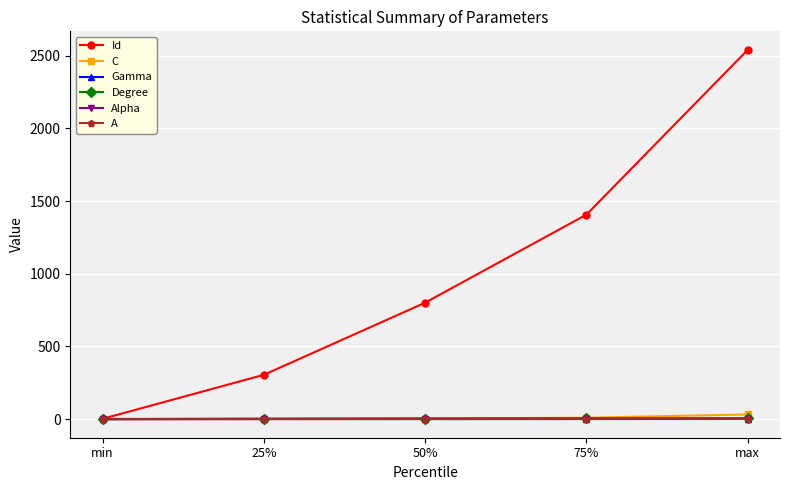

Between 50% and max, which series saw the biggest shift?

Id